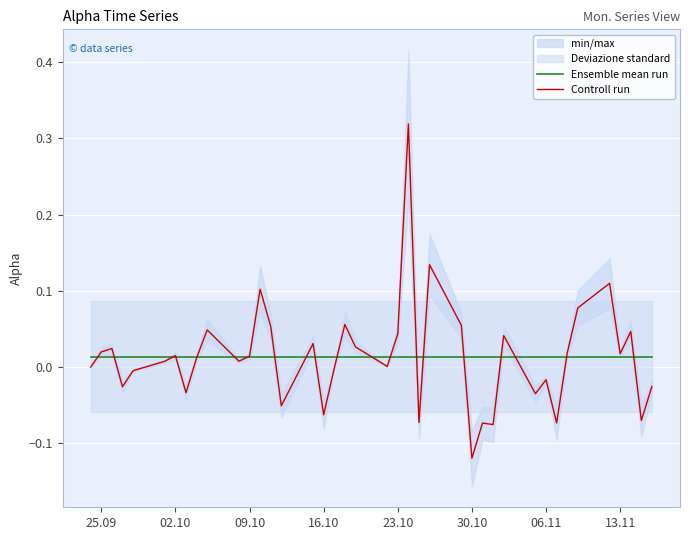

What is the sum of all Controll run values?

0.5